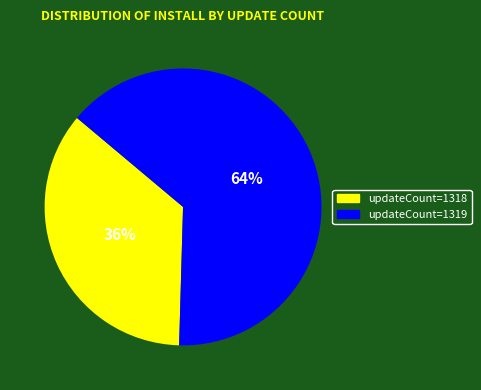

Combined, do updateCount=1318 and updateCount=1319 account for over 50%?

Yes